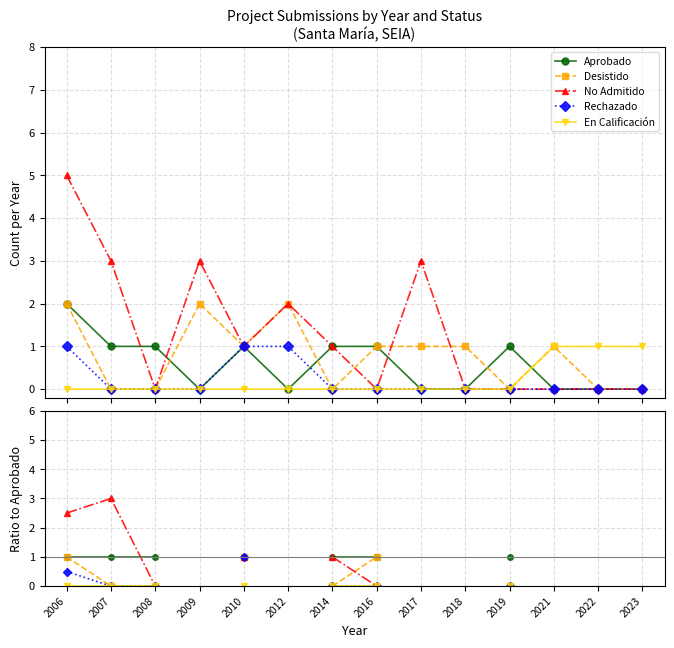

Between 2010 and 2014, which series saw the biggest shift?

Desistido